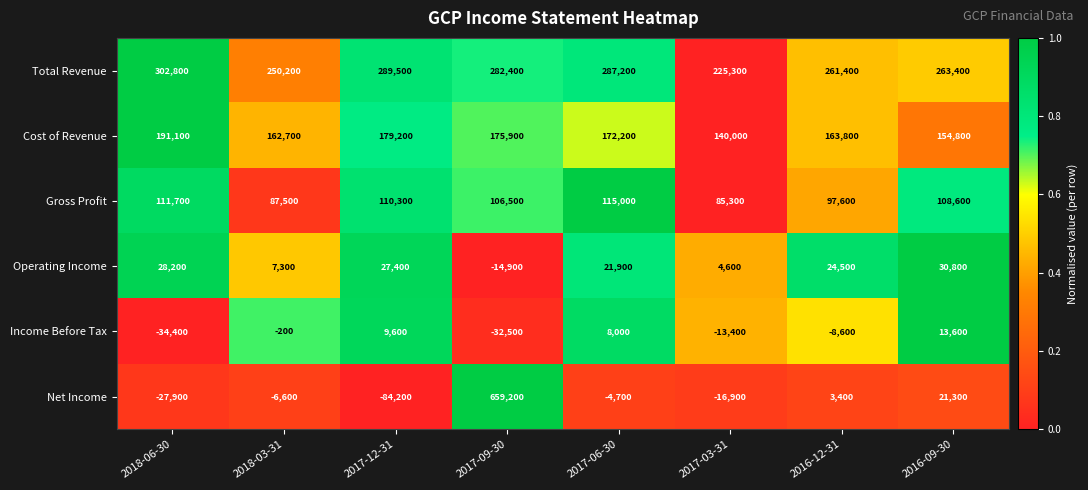

Where is Cost of Revenue nearest to the value 165550?

2016-12-31